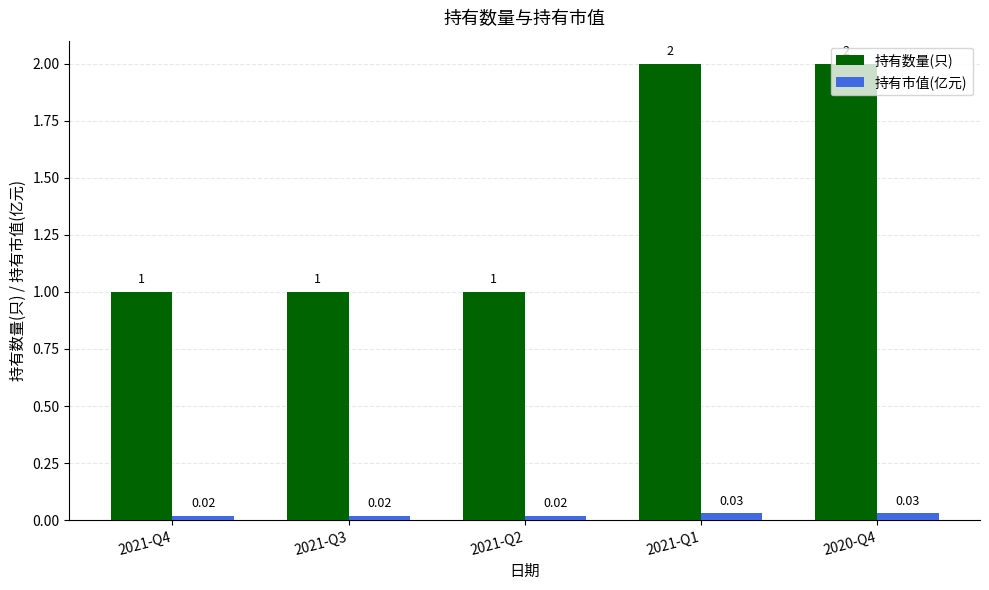

What is the maximum value for 持有数量(只)?

2.0